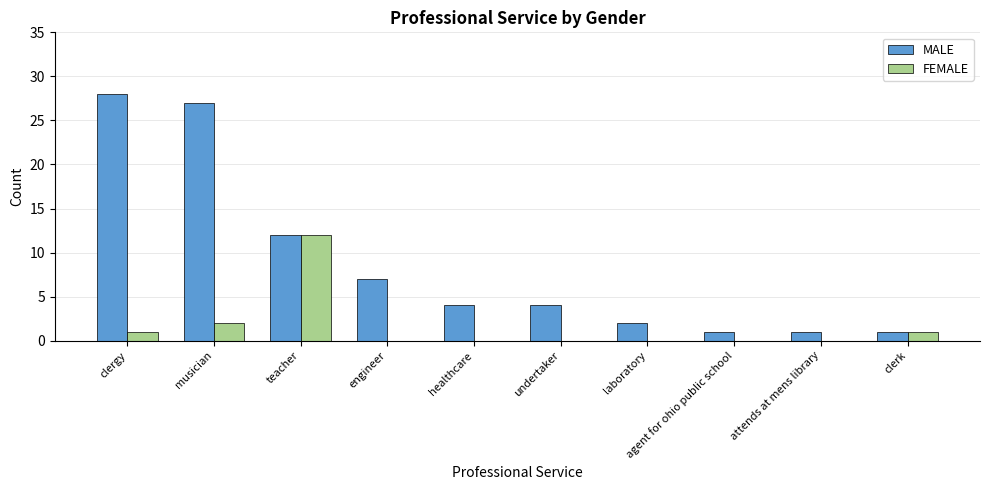

What is the highest value of the FEMALE series?

12